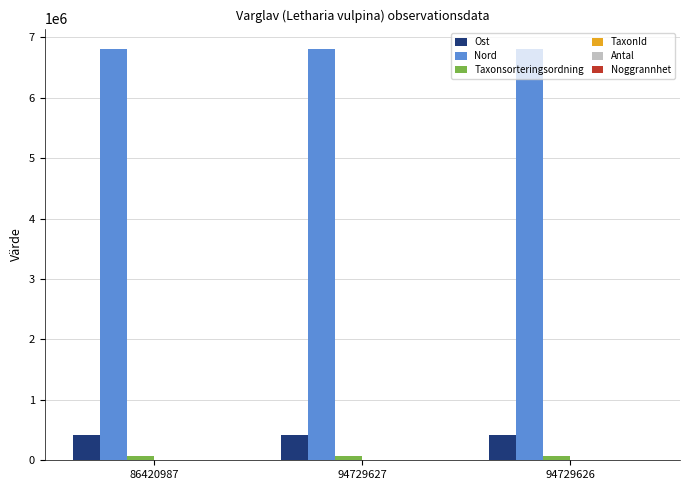

True or false: Nord has a value of 6801808.6 at 94729626.

True